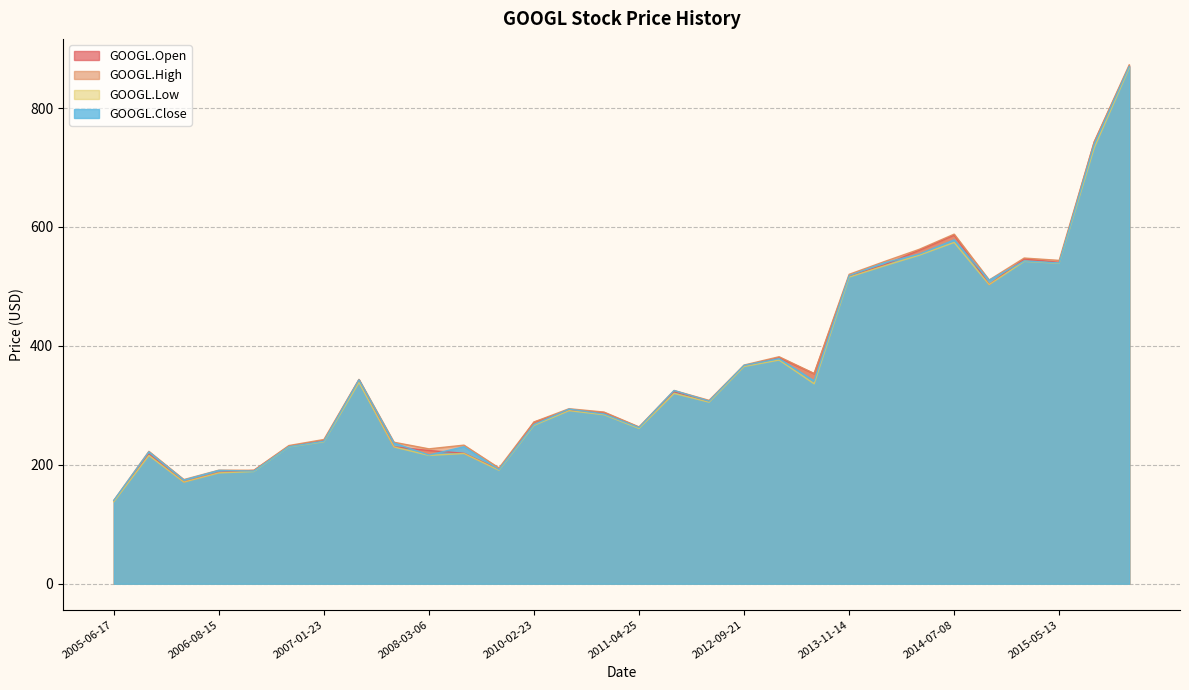

Reading left to right, transcribe all the data shown in this chart.

GOOGL.Open: 2010-02-23=271.8	2014-07-08=586.4	2012-10-19=353.1	2006-12-29=231.3	2007-01-23=240.6	2011-04-25=262.9	2016-03-02=742.9	2008-02-27=230.3	2005-06-17=139.6	2006-08-15=187.2	2015-05-13=540.5	2014-06-03=560.9	2008-01-03=343.0	2008-03-06=224.1	2011-03-31=291.8	2012-05-10=306.8	2012-09-27=380.4	2015-01-16=503.1	2015-04-21=546.3	2012-03-26=322.8	2006-01-24=218.2	2013-11-14=517.5	2006-09-01=190.7	2008-03-24=219.4	2006-03-20=171.3	2017-03-16=870.5	2013-12-09=536.0	2009-04-28=192.1	2011-04-12=287.8	2012-09-21=366.5
GOOGL.High: 2010-02-23=272.1	2014-07-08=588.0	2012-10-19=353.7	2006-12-29=232.5	2007-01-23=242.6	2011-04-25=263.8	2016-03-02=743.1	2008-02-27=238.0	2005-06-17=140.3	2006-08-15=191.0	2015-05-13=543.8	2014-06-03=562.4	2008-01-03=343.8	2008-03-06=226.9	2011-03-31=294.4	2012-05-10=308.4	2012-09-27=381.8	2015-01-16=510.9	2015-04-21=547.8	2012-03-26=325.1	2006-01-24=222.7	2013-11-14=520.4	2006-09-01=190.8	2008-03-24=233.1	2006-03-20=175.2	2017-03-16=872.7	2013-12-09=541.7	2009-04-28=194.7	2011-04-12=288.7	2012-09-21=367.8
GOOGL.Low: 2010-02-23=266.4	2014-07-08=574.0	2012-10-19=336.3	2006-12-29=230.2	2007-01-23=238.9	2011-04-25=261.3	2016-03-02=733.2	2008-02-27=230.1	2005-06-17=138.1	2006-08-15=186.5	2015-05-13=539.0	2014-06-03=552.5	2008-01-03=338.6	2008-03-06=215.8	2011-03-31=291.2	2012-05-10=305.4	2012-09-27=376.2	2015-01-16=503.1	2015-04-21=542.2	2012-03-26=320.1	2006-01-24=215.8	2013-11-14=515.7	2006-09-01=188.8	2008-03-24=219.1	2006-03-20=170.9	2017-03-16=867.5	2013-12-09=534.5	2009-04-28=191.0	2011-04-12=284.3	2012-09-21=365.4
GOOGL.Close: 2010-02-23=267.8	2014-07-08=578.4	2012-10-19=341.2	2006-12-29=230.5	2007-01-23=239.8	2011-04-25=262.8	2016-03-02=739.5	2008-02-27=236.7	2005-06-17=140.3	2006-08-15=190.7	2015-05-13=539.5	2014-06-03=554.5	2008-01-03=343.0	2008-03-06=216.6	2011-03-31=293.7	2012-05-10=307.1	2012-09-27=378.6	2015-01-16=510.5	2015-04-21=542.9	2012-03-26=325.0	2006-01-24=221.7	2013-11-14=518.1	2006-09-01=189.5	2008-03-24=230.5	2006-03-20=174.3	2017-03-16=870.0	2013-12-09=539.6	2009-04-28=192.0	2011-04-12=285.6	2012-09-21=367.4